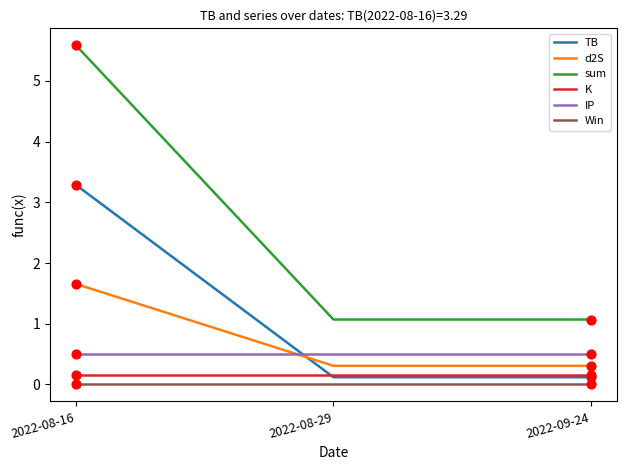

Is the value of TB at 2022-09-24 greater than the value of Win at 2022-08-16?

Yes